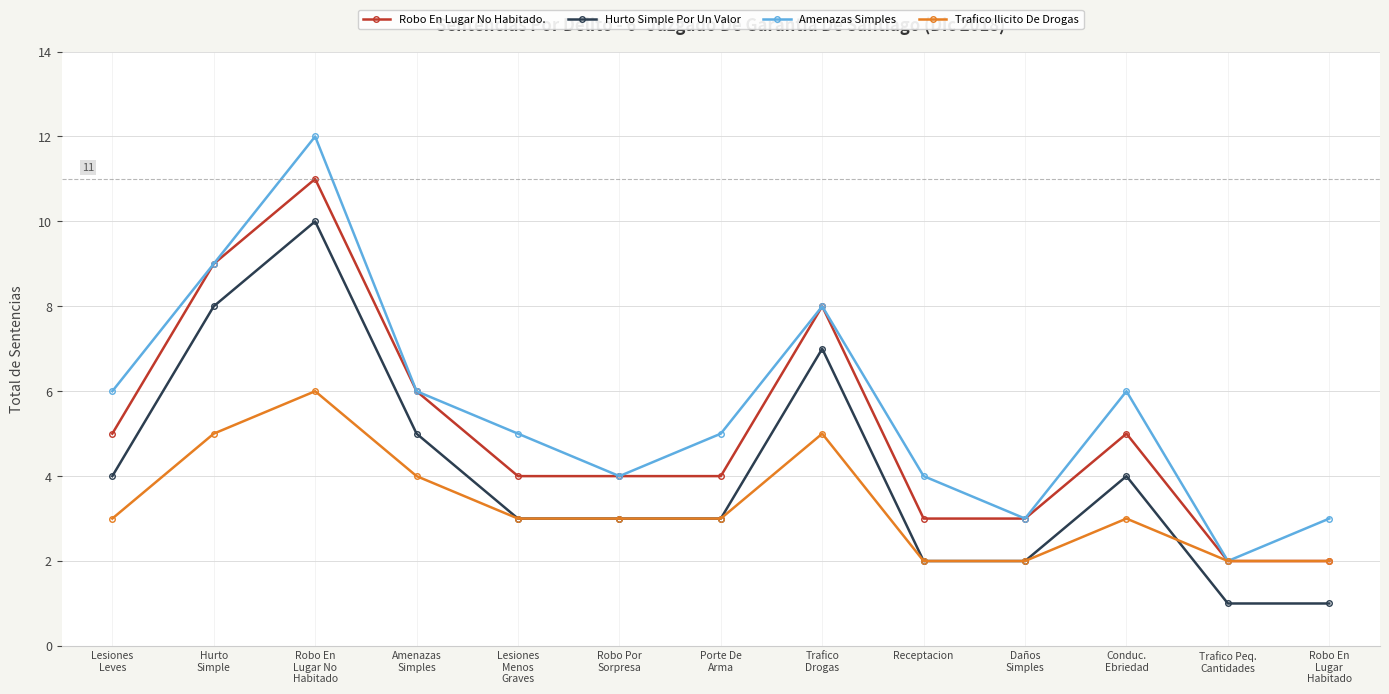

True or false: Robo En Lugar No Habitado. has more than 2 interior local peaks.

True